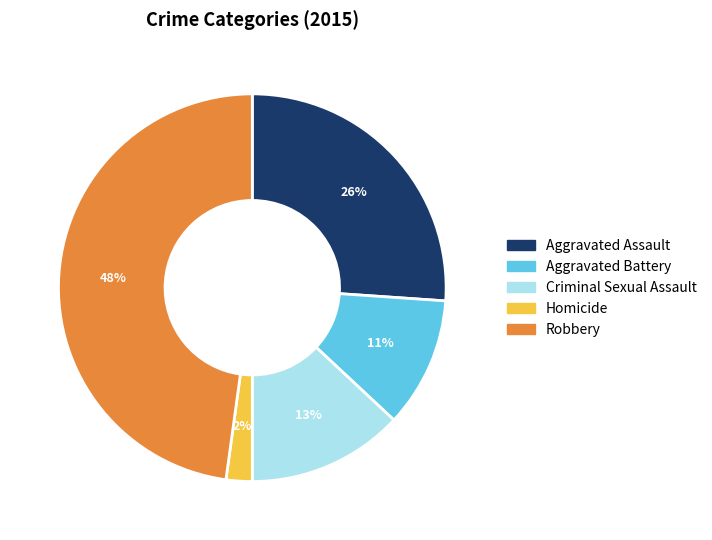

Combined, do Criminal Sexual Assault and Aggravated Battery account for over 50%?

No